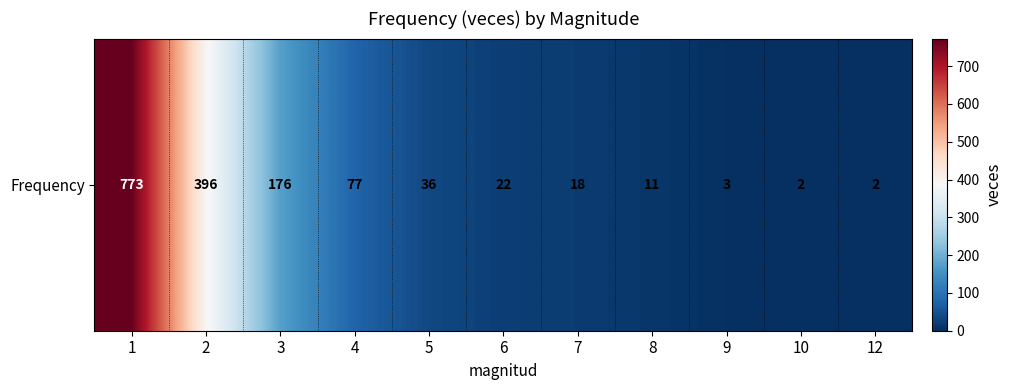

What is the greatest value displayed?

773